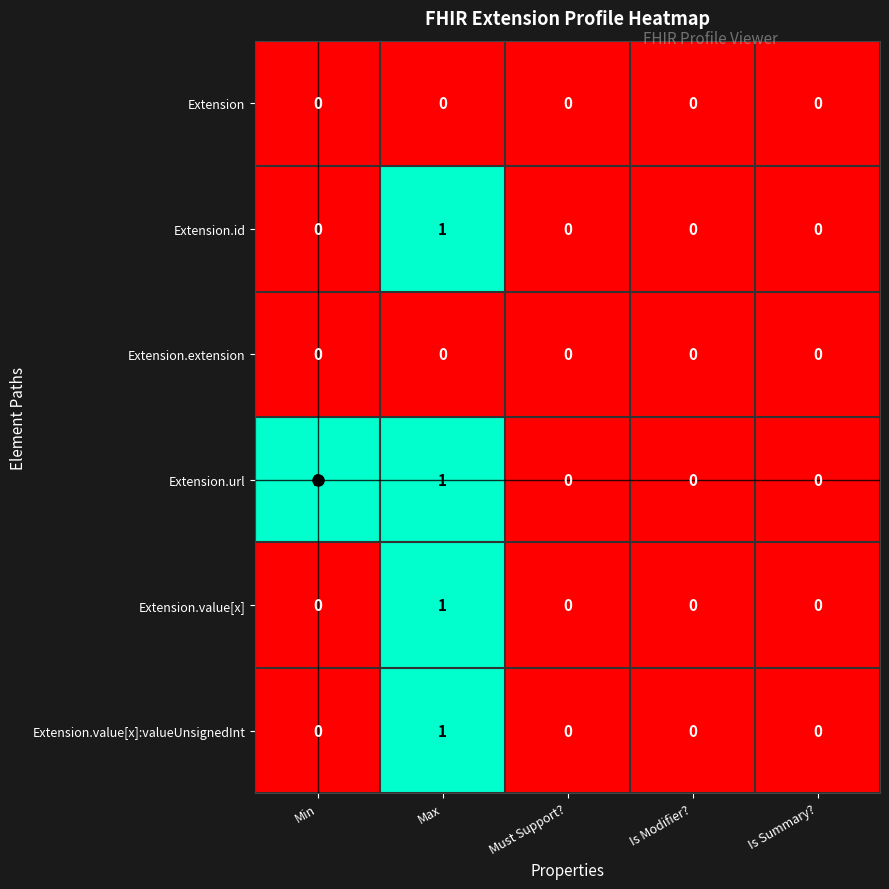

Is it true that Extension.value[x] equals 1 at Is Summary??

False